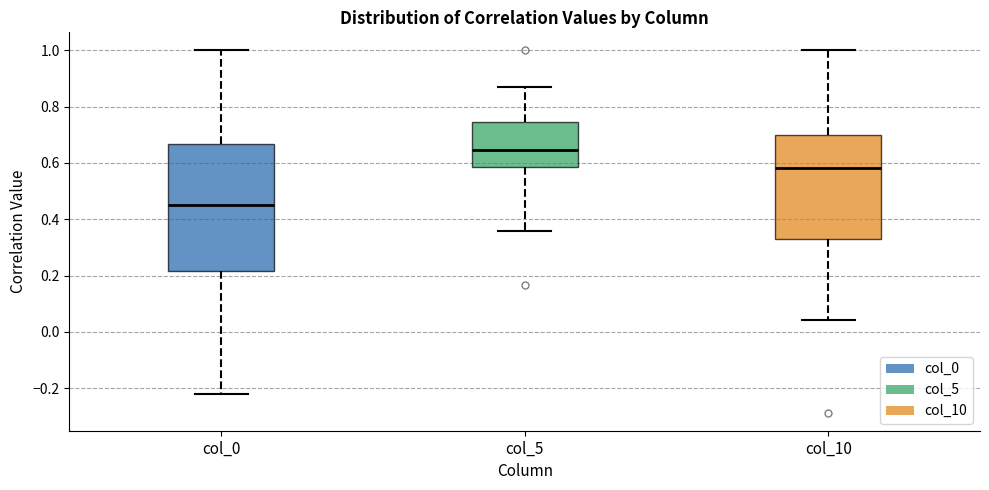

Reading left to right, transcribe this box plot: for each box, give where its median line is, the range the box spans, and where its two whiskers end, as read against the y-axis. The values are not printed on the chart, so give them approximately, as read against the axis.

col_0: median 0.46, box 0.22 to 0.66, whiskers -0.22 to 1.00
col_5: median 0.64, box 0.58 to 0.74, whiskers 0.36 to 0.86
col_10: median 0.58, box 0.32 to 0.70, whiskers 0.04 to 1.00